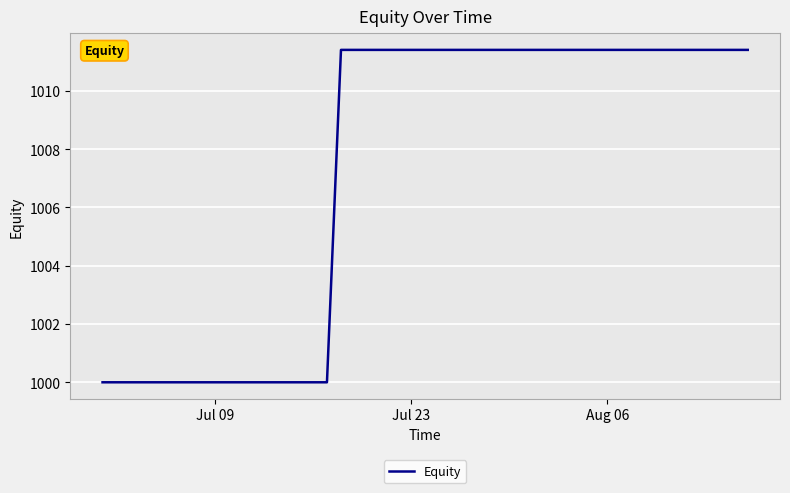

What is the minimum value shown in the chart?

1000.0